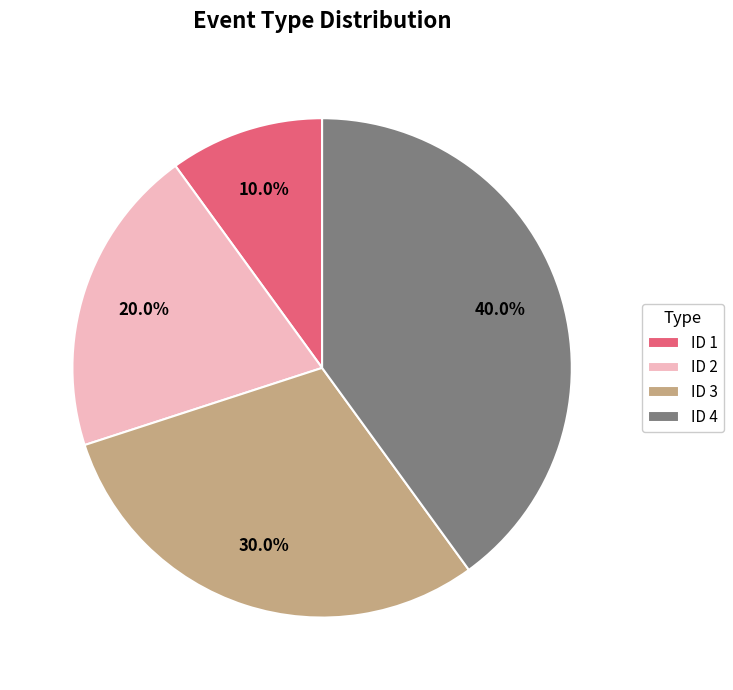

Rank the categories by value from highest to lowest.

ID 4, ID 3, ID 2, ID 1